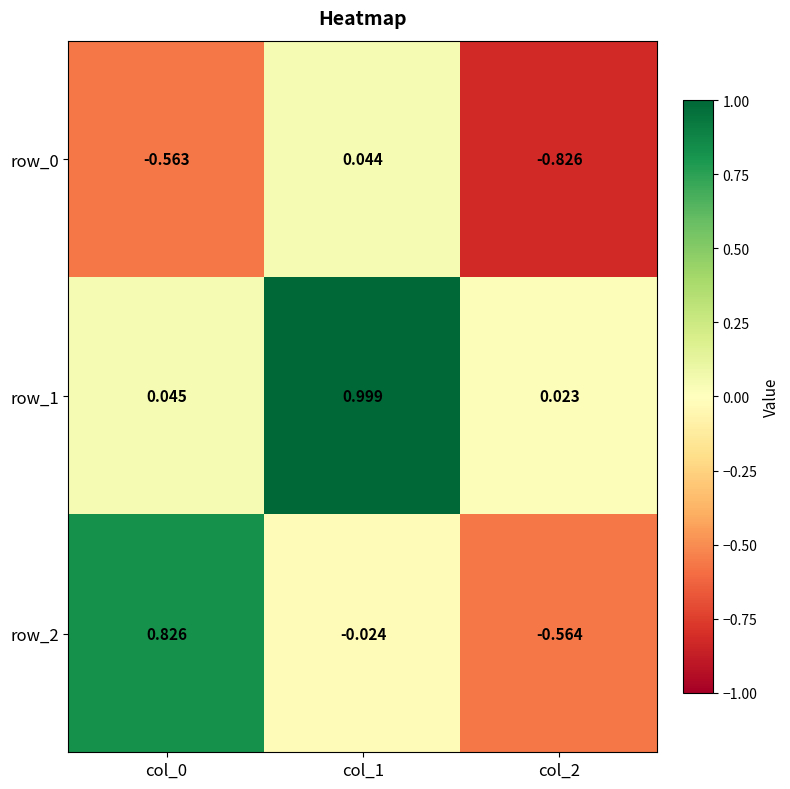

True or false: row_2 has a value of -0.0 at col_1.

False